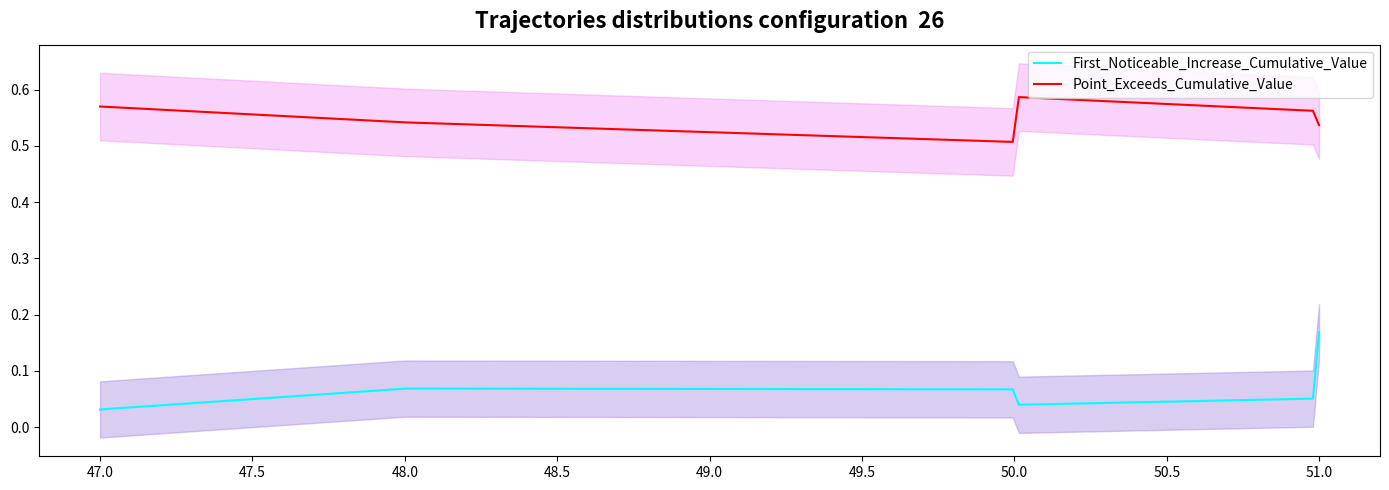

What is the greatest value displayed?

0.6